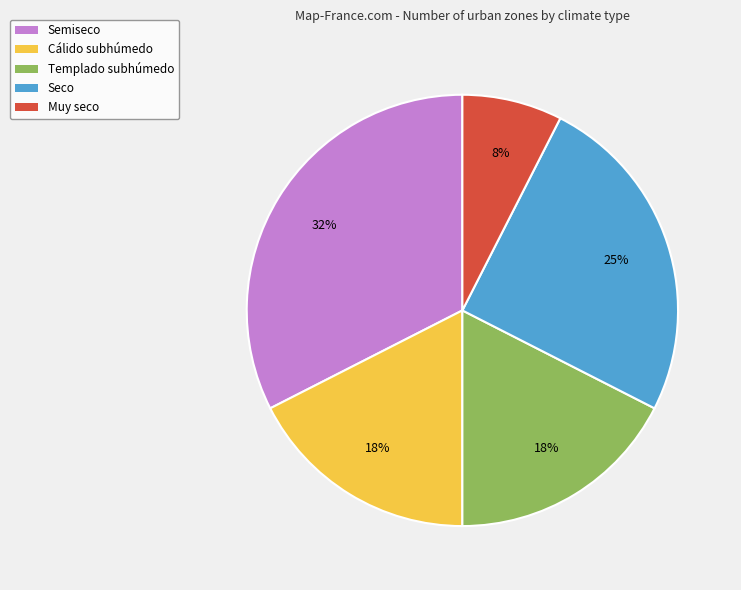

To the nearest percent, what portion does Seco represent?

25%